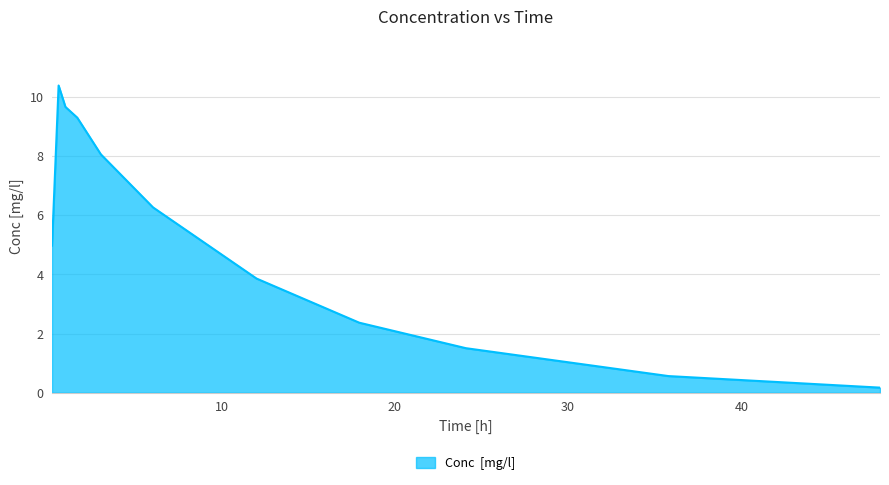

How many values are below 4?

5